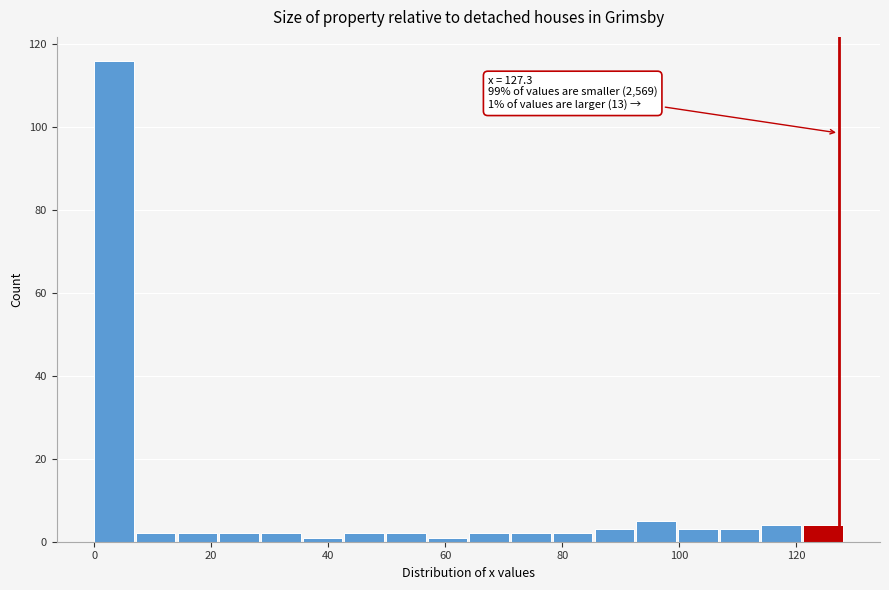

Around what value on the x-axis is the tallest bar? Give the approximate position of its centre, as read against the axis.

4